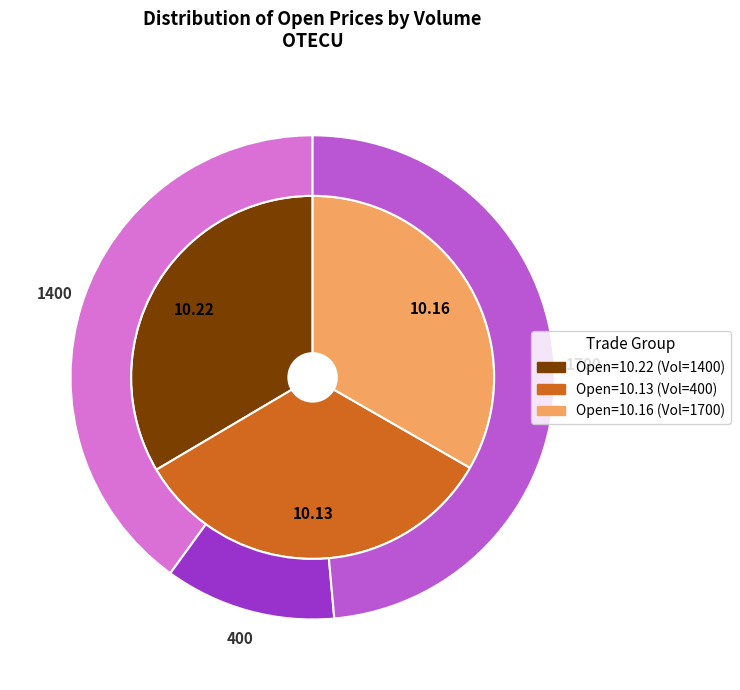

How many segments does this pie chart have?

3